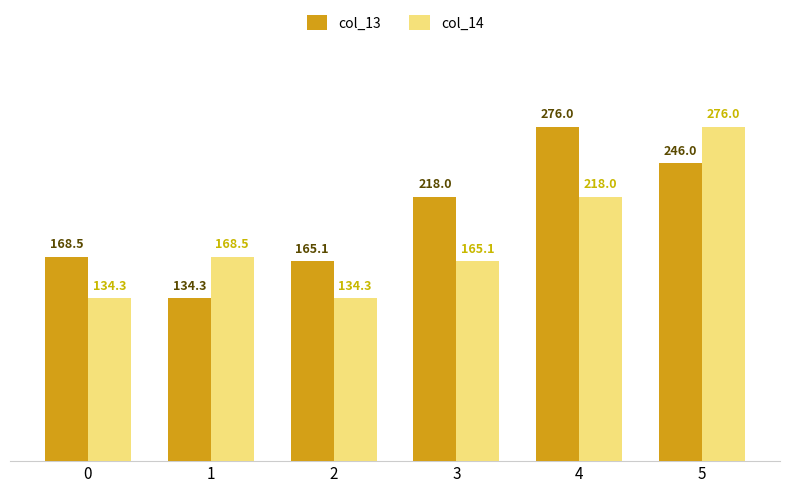

How many values in the col_13 series are below 218?

3